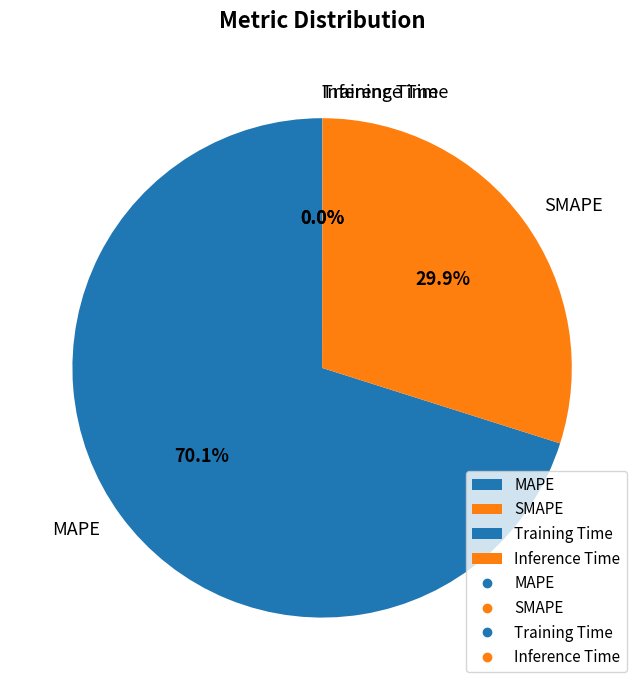

How much of the chart is everything except MAPE?

29.9%